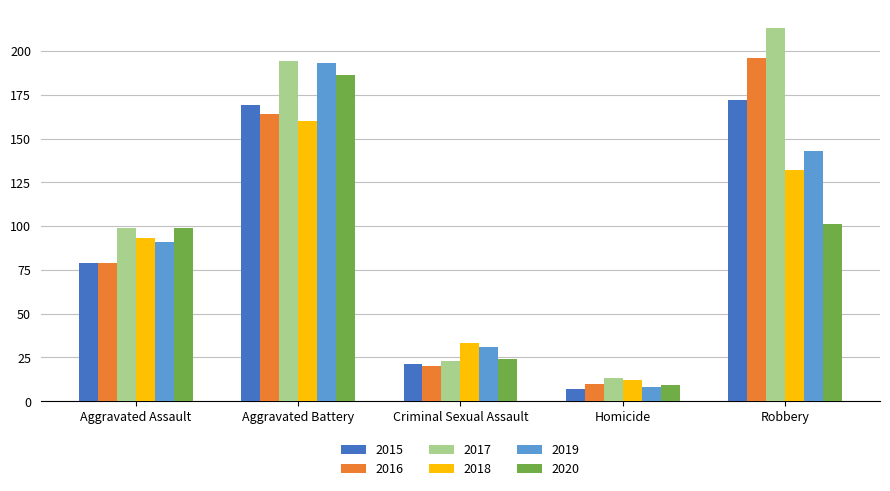

At how many categories does at least one series exceed 196?

1